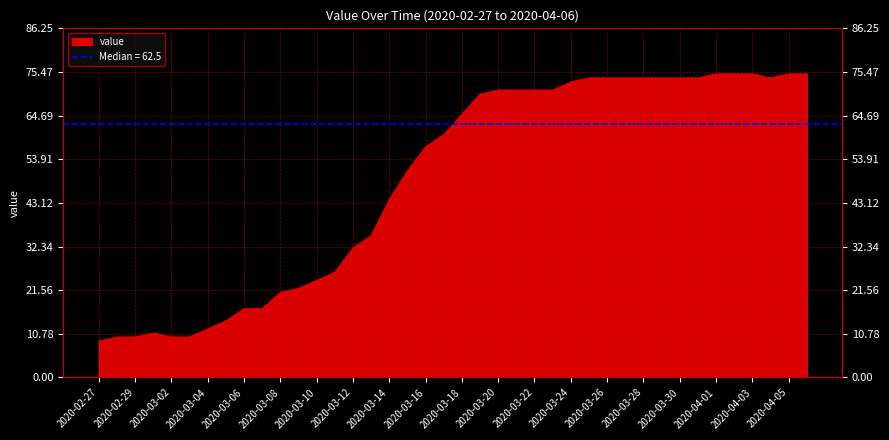

Reading right to left, transcribe all the data shown in this chart.

75	75	74	75	75	75	74	74	74	74	74	74	74	73	71	71	71	71	70	65	60	57	51	44	35	32	26	24	22	21	17	17	14	12	10	10	11	10	10	9